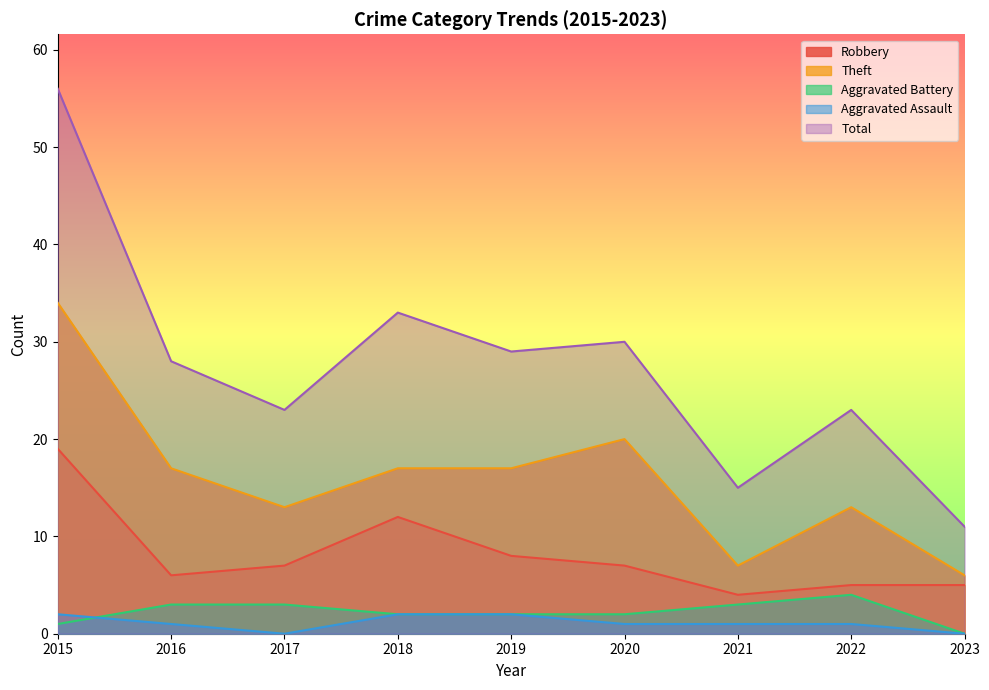

How many Aggravated Assault values are between 1 and 2?

7